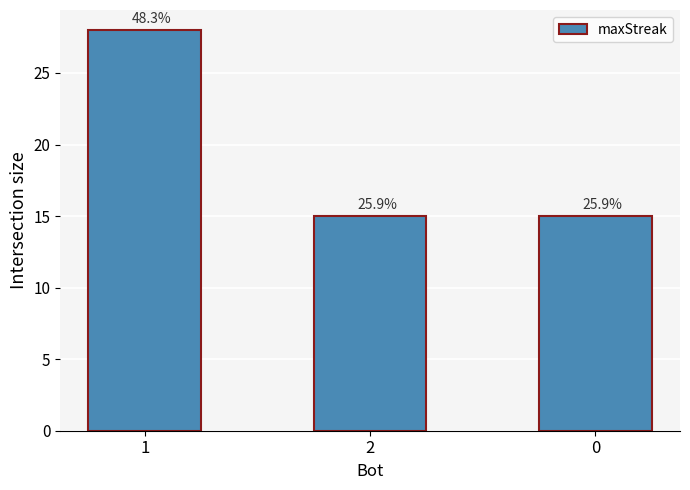

How many bars are there in total?

3